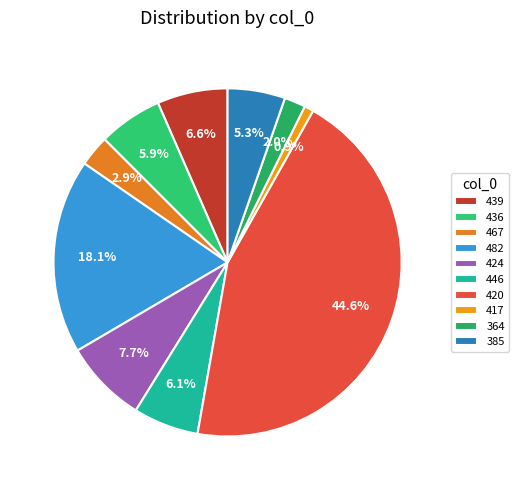

How many slices are in this pie chart?

10